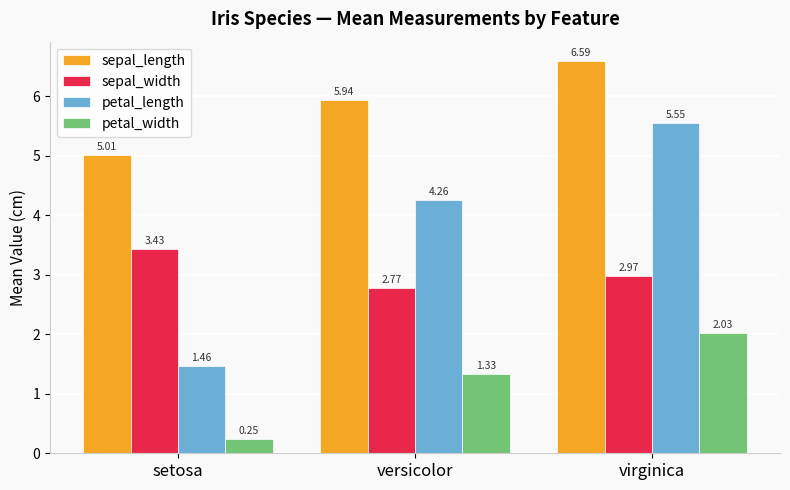

Which series has the largest total across all categories?

sepal_length